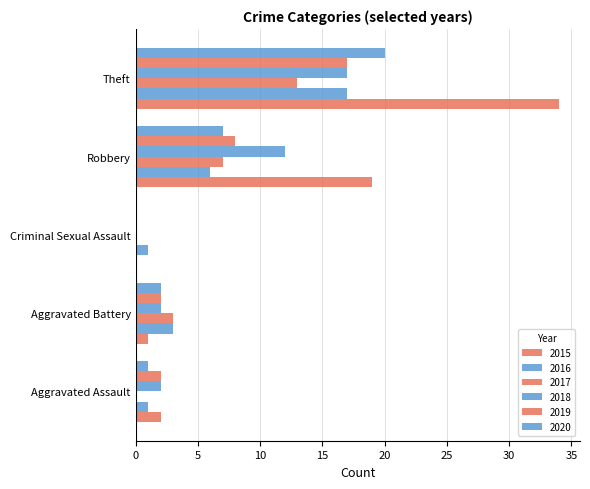

Which label corresponds to the smallest value in the chart?

Criminal Sexual Assault